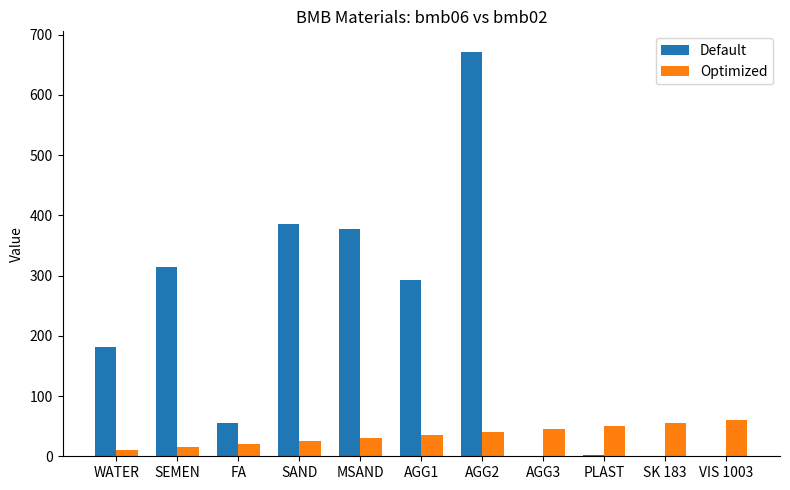

Read the Optimized value at VIS 1003.

60.0